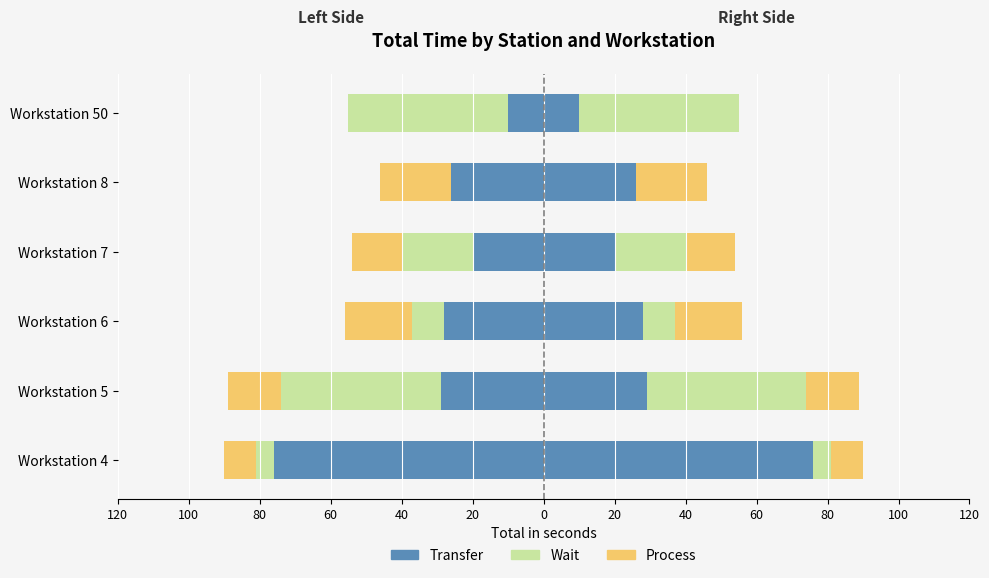

Is it true that Transfer equals -28 at Workstation 6?

True